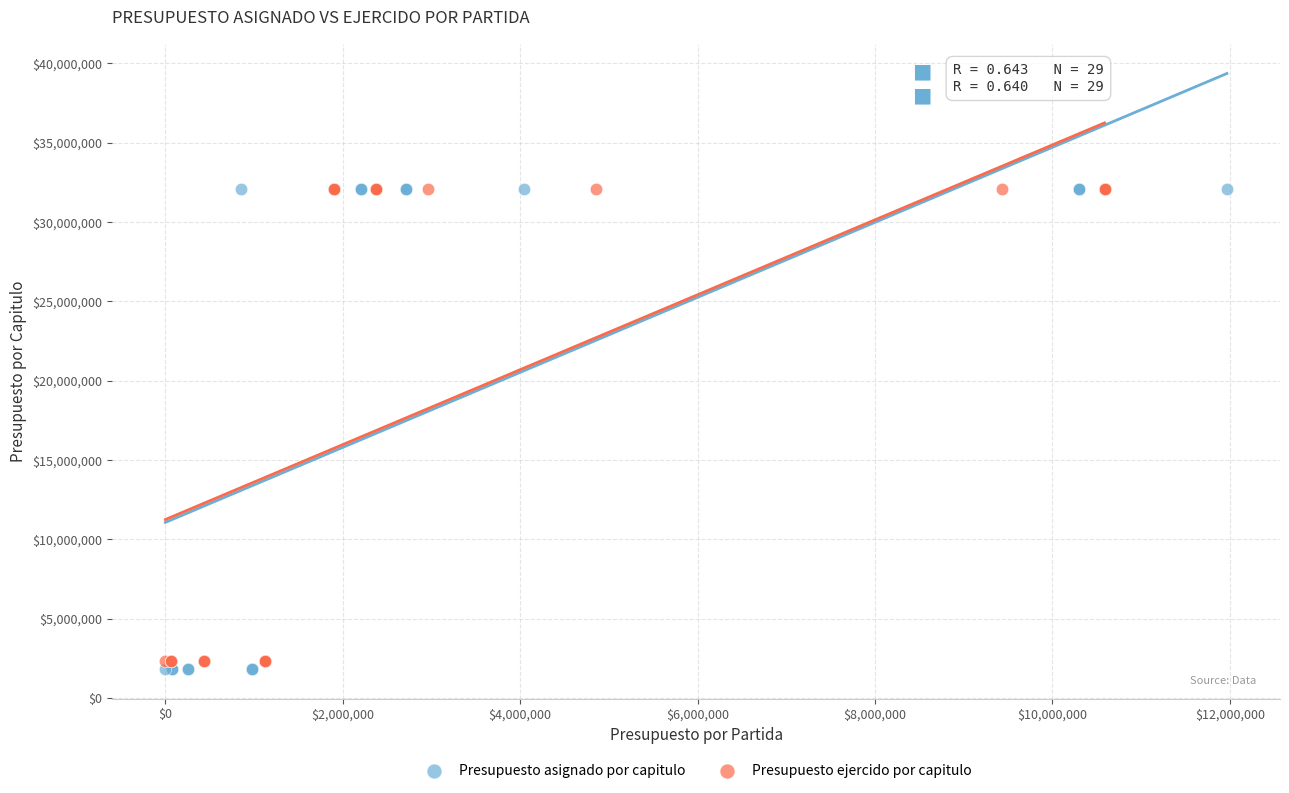

Which series has the largest Y range (max minus min)?

Presupuesto asignado por capitulo